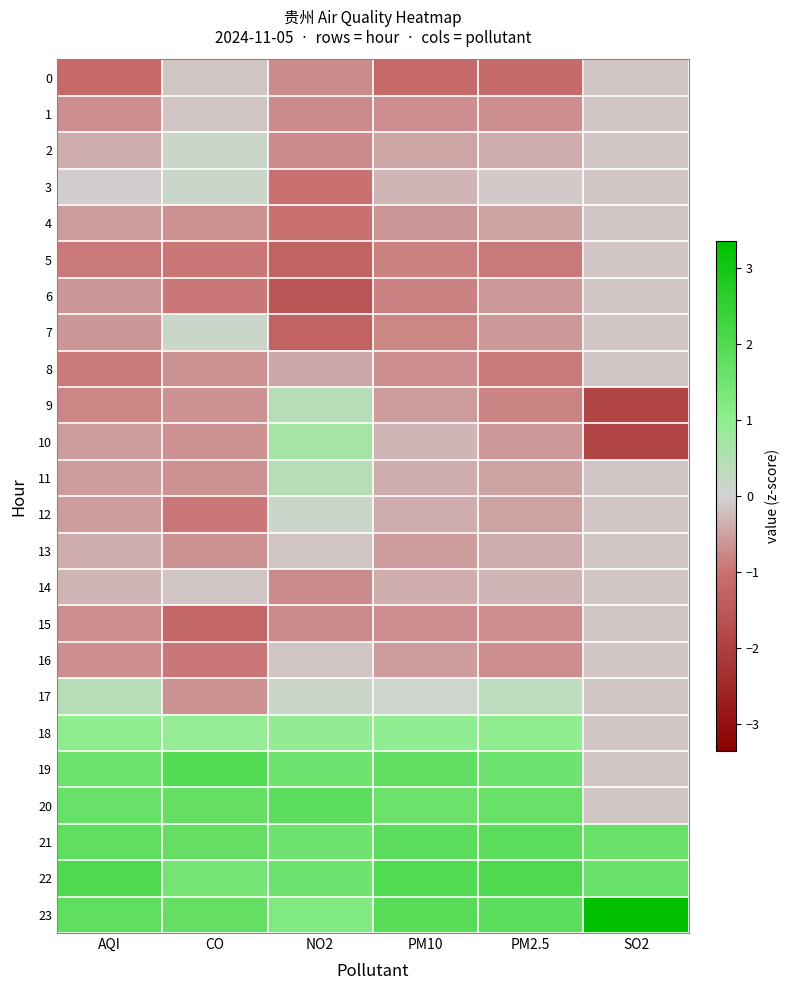

Reading right to left, transcribe all the data shown in this chart.

0: SO2=-0.1	PM2.5=-1.1	PM10=-1.1	NO2=-0.7	CO=-0.1	AQI=-1.1
1: SO2=-0.1	PM2.5=-0.7	PM10=-0.7	NO2=-0.7	CO=-0.1	AQI=-0.7
2: SO2=-0.1	PM2.5=-0.4	PM10=-0.5	NO2=-0.7	CO=0.1	AQI=-0.4
3: SO2=-0.1	PM2.5=-0.1	PM10=-0.3	NO2=-1.0	CO=0.1	AQI=-0.1
4: SO2=-0.1	PM2.5=-0.5	PM10=-0.6	NO2=-1.0	CO=-0.7	AQI=-0.5
5: SO2=-0.1	PM2.5=-0.9	PM10=-0.8	NO2=-1.3	CO=-0.9	AQI=-0.9
6: SO2=-0.1	PM2.5=-0.6	PM10=-0.8	NO2=-1.6	CO=-0.9	AQI=-0.6
7: SO2=-0.1	PM2.5=-0.6	PM10=-0.8	NO2=-1.3	CO=0.1	AQI=-0.6
8: SO2=-0.1	PM2.5=-0.9	PM10=-0.7	NO2=-0.4	CO=-0.7	AQI=-0.9
9: SO2=-1.9	PM2.5=-0.8	PM10=-0.5	NO2=0.4	CO=-0.7	AQI=-0.8
10: SO2=-1.9	PM2.5=-0.6	PM10=-0.3	NO2=0.7	CO=-0.7	AQI=-0.5
11: SO2=-0.1	PM2.5=-0.5	PM10=-0.4	NO2=0.4	CO=-0.7	AQI=-0.5
12: SO2=-0.1	PM2.5=-0.5	PM10=-0.4	NO2=0.1	CO=-0.9	AQI=-0.5
13: SO2=-0.1	PM2.5=-0.4	PM10=-0.5	NO2=-0.2	CO=-0.7	AQI=-0.4
14: SO2=-0.1	PM2.5=-0.3	PM10=-0.4	NO2=-0.7	CO=-0.1	AQI=-0.3
15: SO2=-0.1	PM2.5=-0.7	PM10=-0.7	NO2=-0.7	CO=-1.2	AQI=-0.7
16: SO2=-0.1	PM2.5=-0.7	PM10=-0.5	NO2=-0.2	CO=-0.9	AQI=-0.7
17: SO2=-0.1	PM2.5=0.3	PM10=0.1	NO2=0.1	CO=-0.7	AQI=0.4
18: SO2=-0.1	PM2.5=1.0	PM10=1.0	NO2=1.0	CO=0.9	AQI=1.0
19: SO2=-0.1	PM2.5=1.5	PM10=1.7	NO2=1.5	CO=2.0	AQI=1.6
20: SO2=-0.1	PM2.5=1.6	PM10=1.6	NO2=1.8	CO=1.7	AQI=1.6
21: SO2=1.6	PM2.5=1.8	PM10=1.8	NO2=1.5	CO=1.7	AQI=1.8
22: SO2=1.6	PM2.5=2.0	PM10=2.0	NO2=1.5	CO=1.5	AQI=2.0
23: SO2=3.4	PM2.5=1.8	PM10=1.9	NO2=1.2	CO=1.7	AQI=1.8